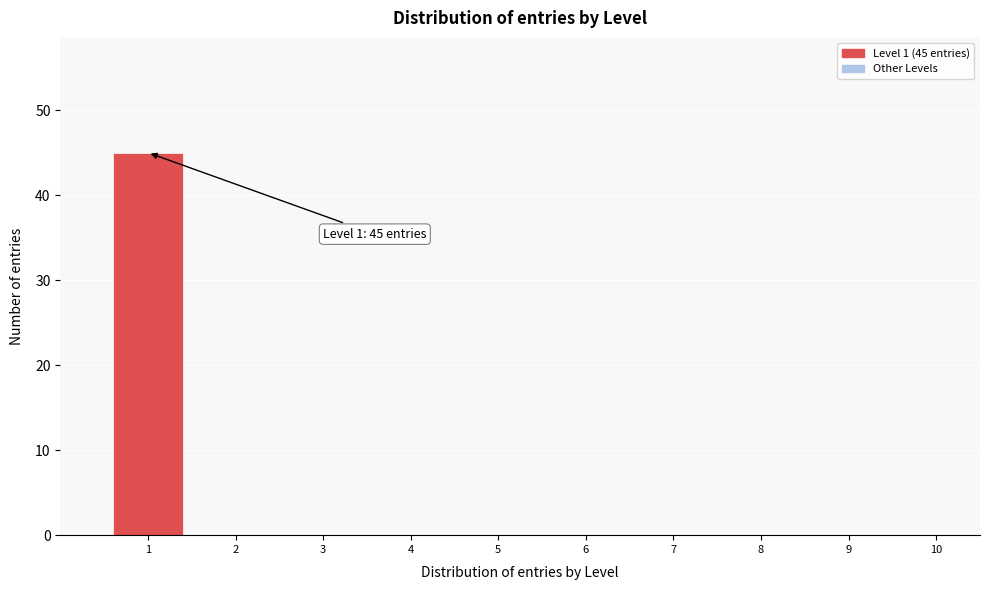

Reading left to right, transcribe all the data shown in this chart.

1=45	2=0	3=0	4=0	5=0	6=0	7=0	8=0	9=0	10=0